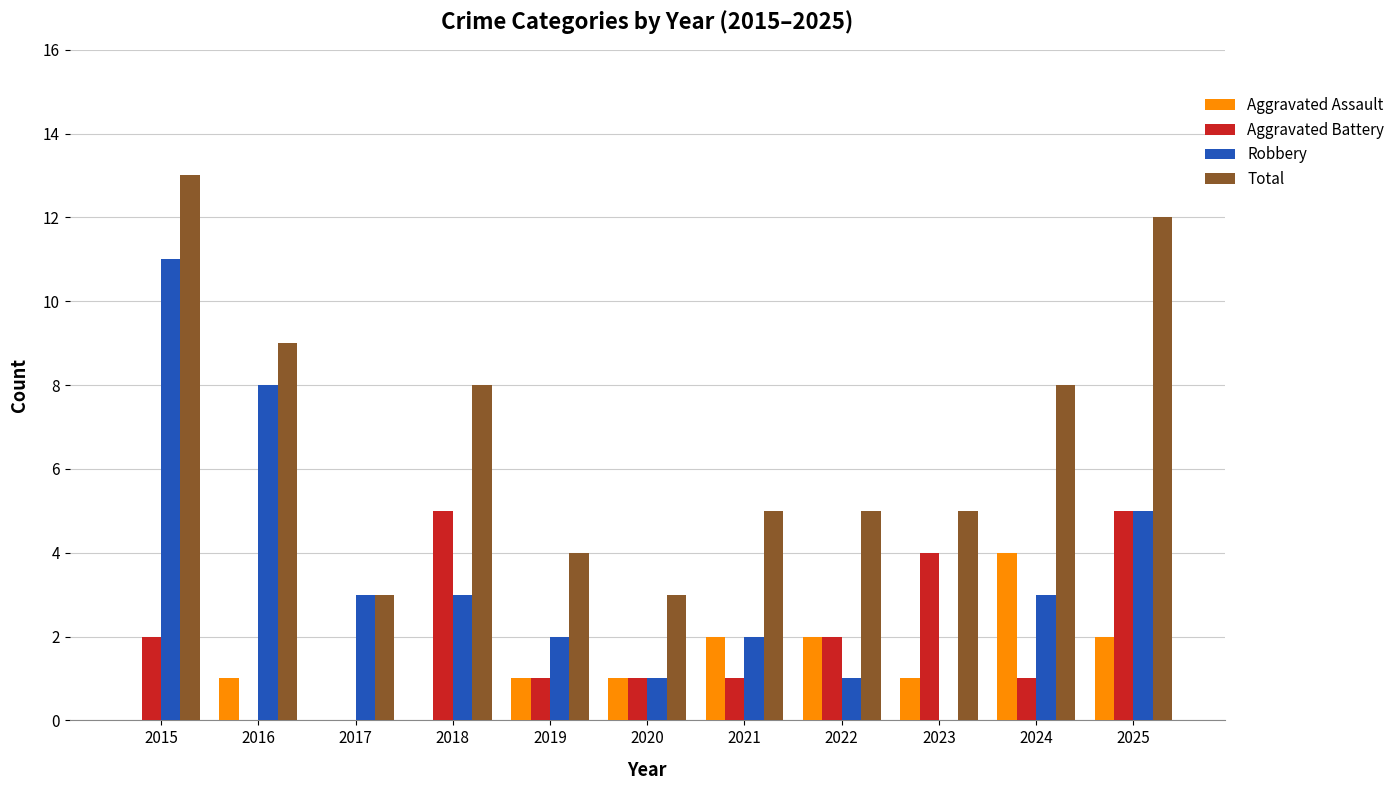

At which label does Robbery first exceed 3?

2015